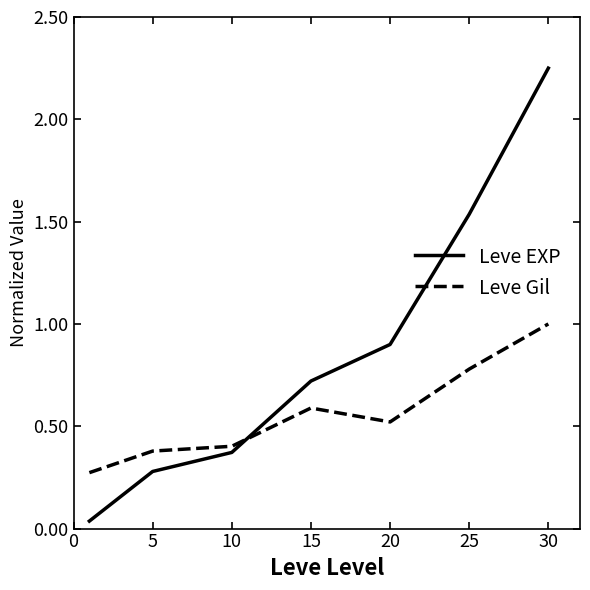

True or false: Leve Gil and Leve EXP cross at least once.

True